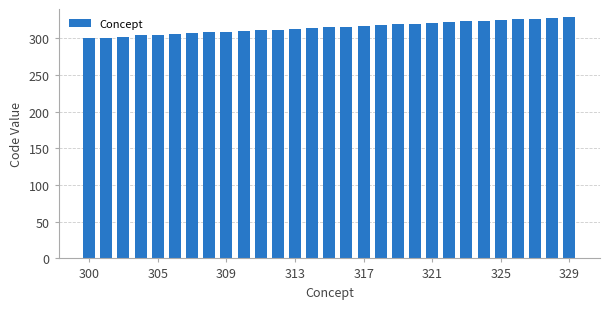

What is the sum of all values?

9132